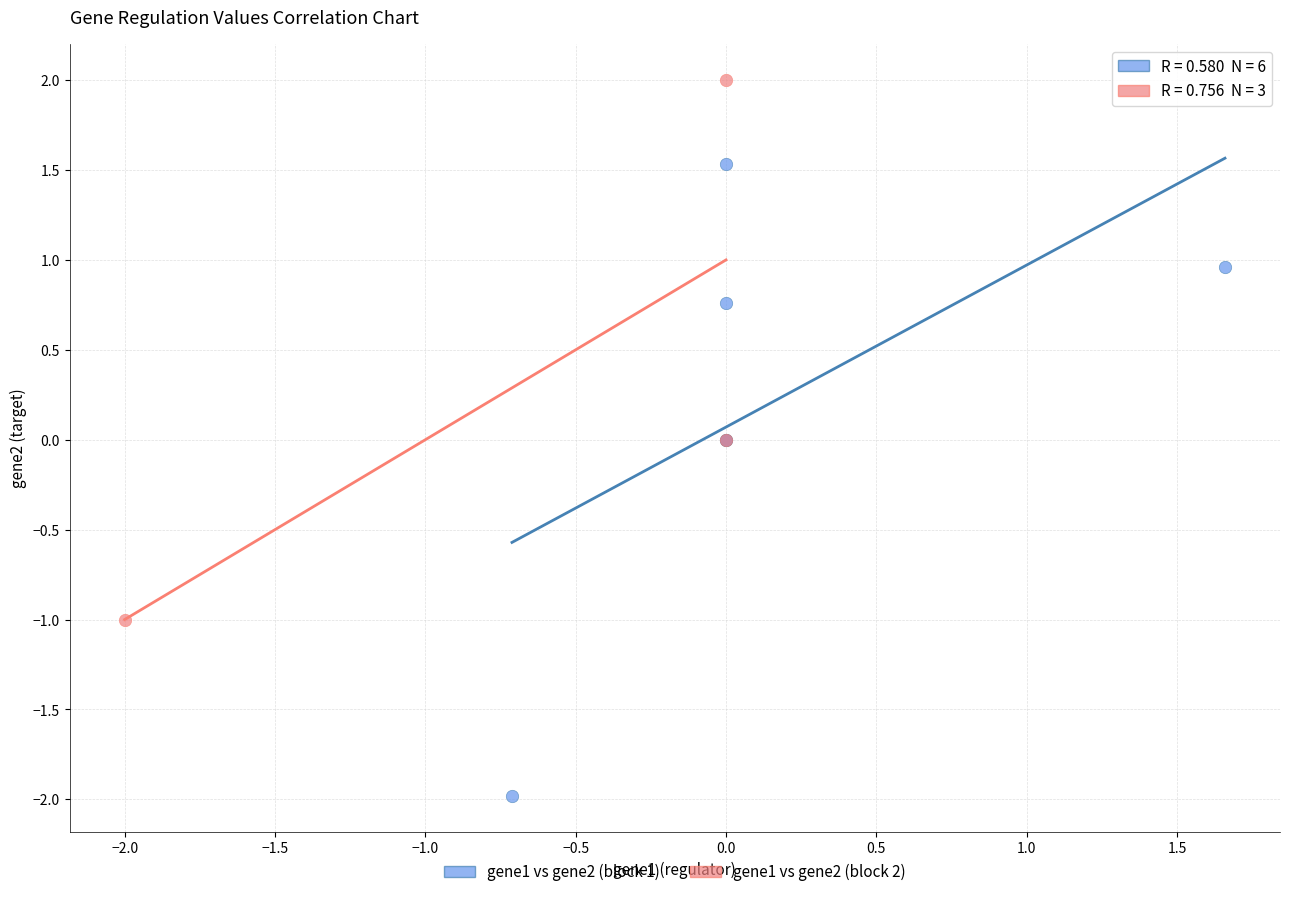

Which series has the largest Y range (max minus min)?

gene1 vs gene2 (block 1)